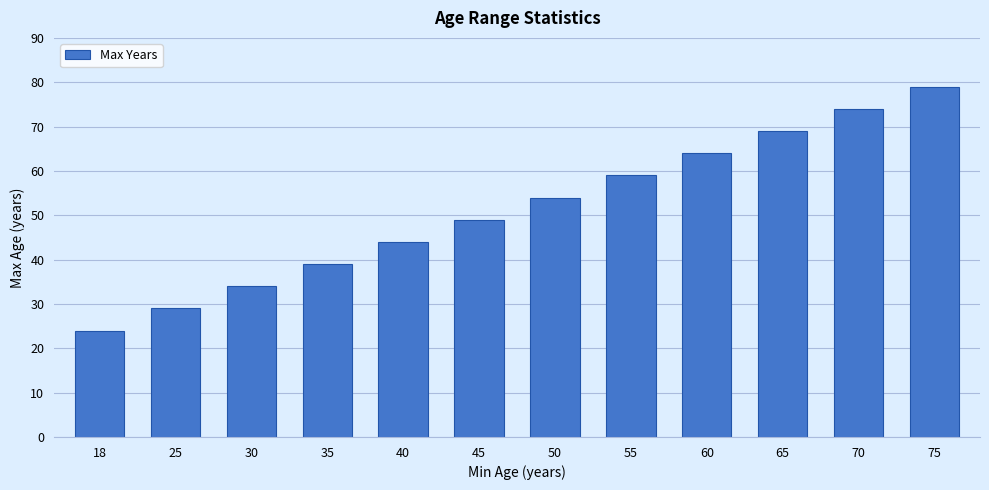

True or false: the data shows 69 at 65.

True